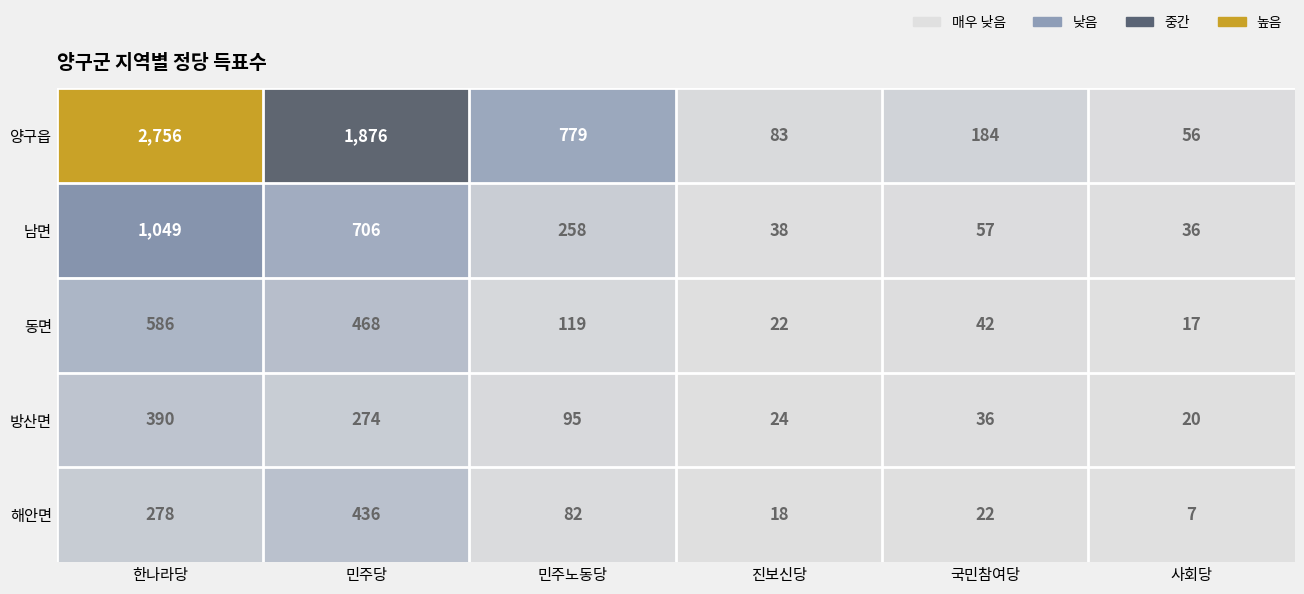

Which series has the largest total across all categories?

양구읍